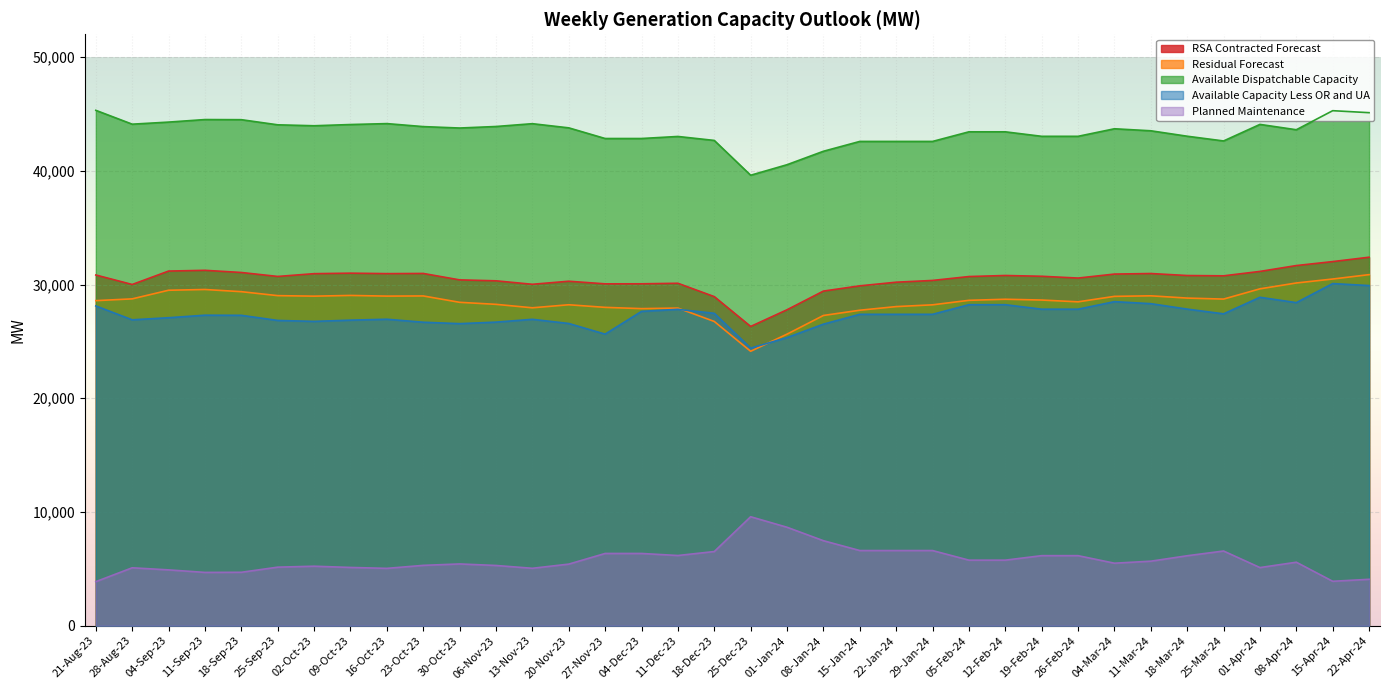

True or false: Residual Forecast and Available Dispatchable Capacity cross at least once.

False